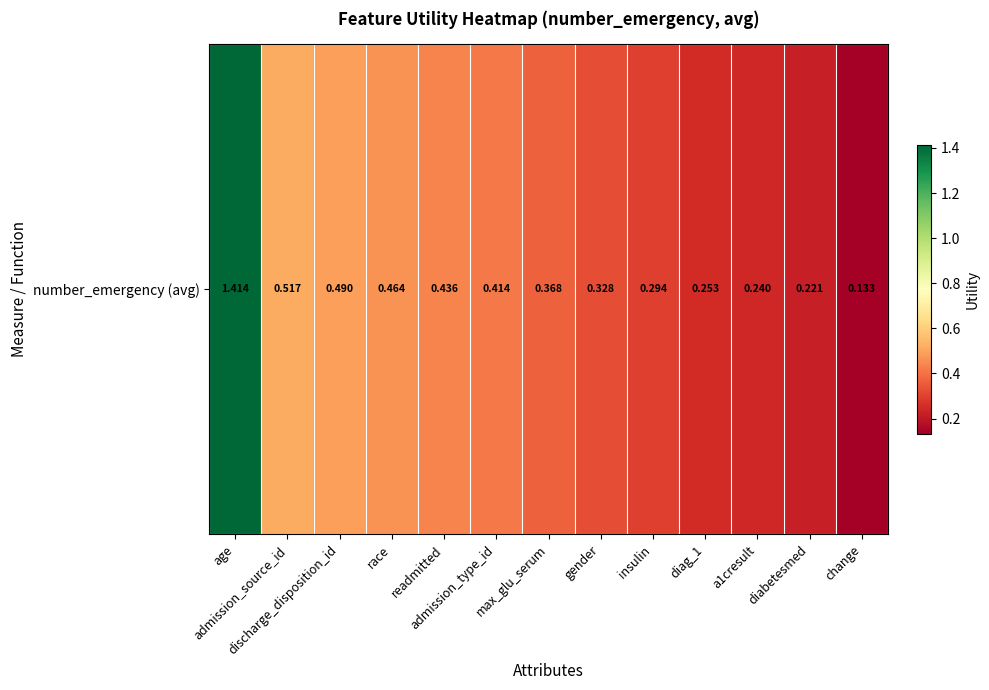

How many data points does each series have?

13